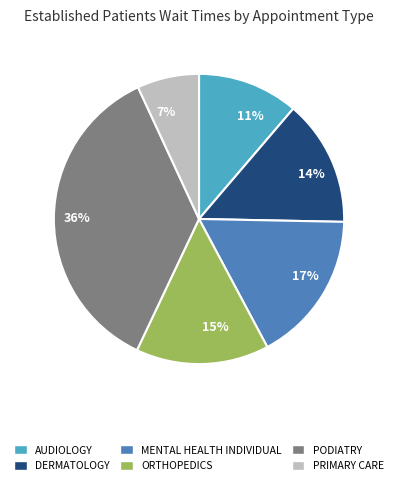

Rank the categories by value from lowest to highest.

PRIMARY CARE, AUDIOLOGY, DERMATOLOGY, ORTHOPEDICS, MENTAL HEALTH INDIVIDUAL, PODIATRY